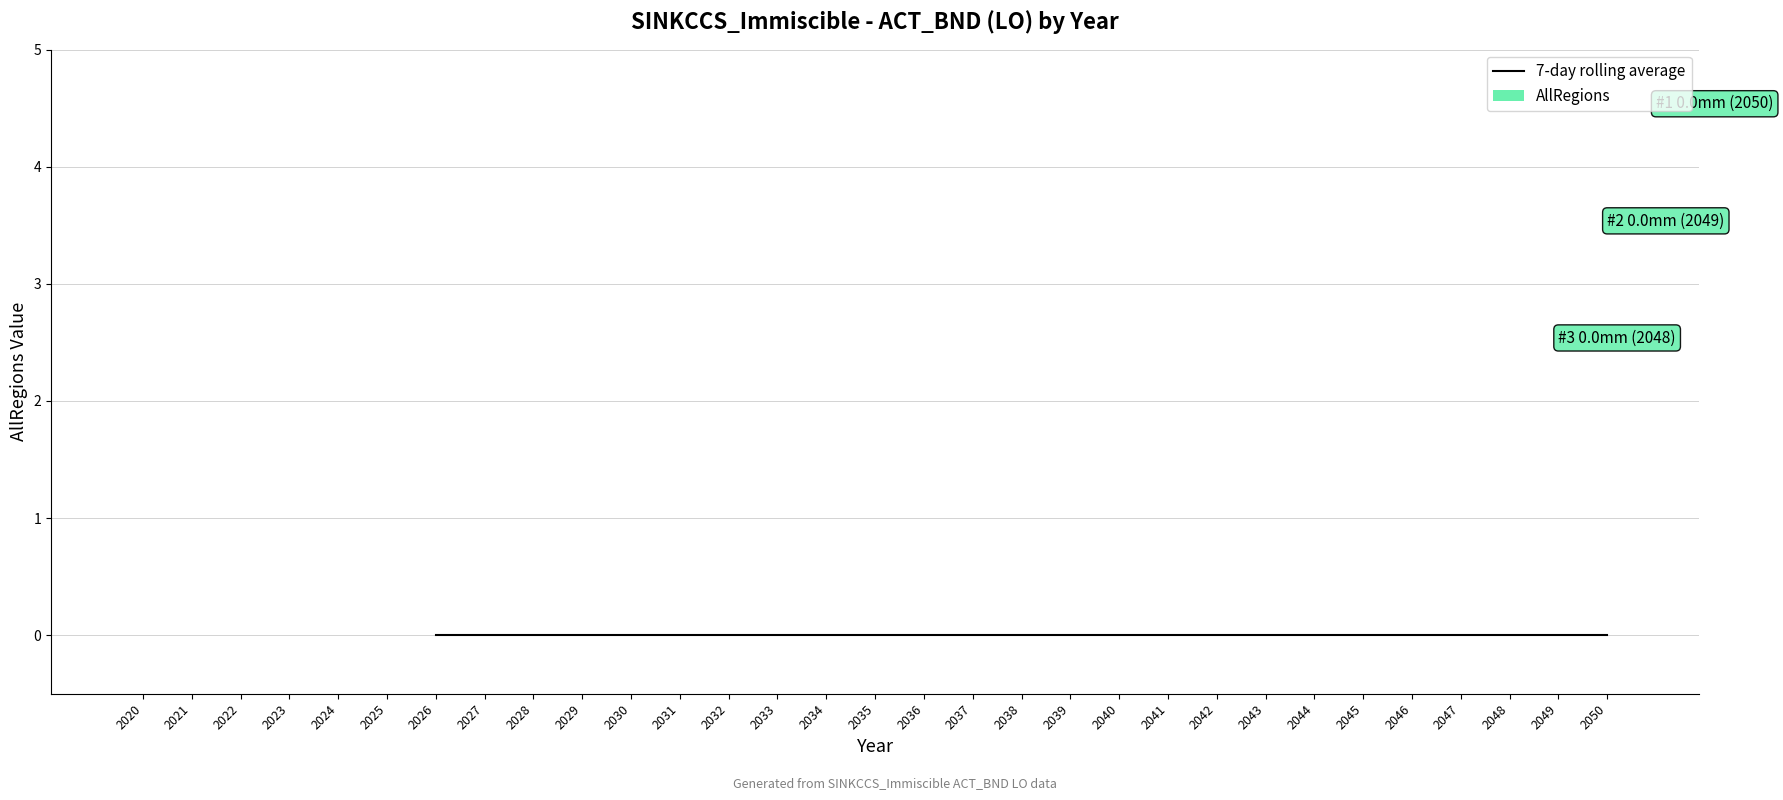

Are the bars grouped side by side (vs. stacked)?

Yes